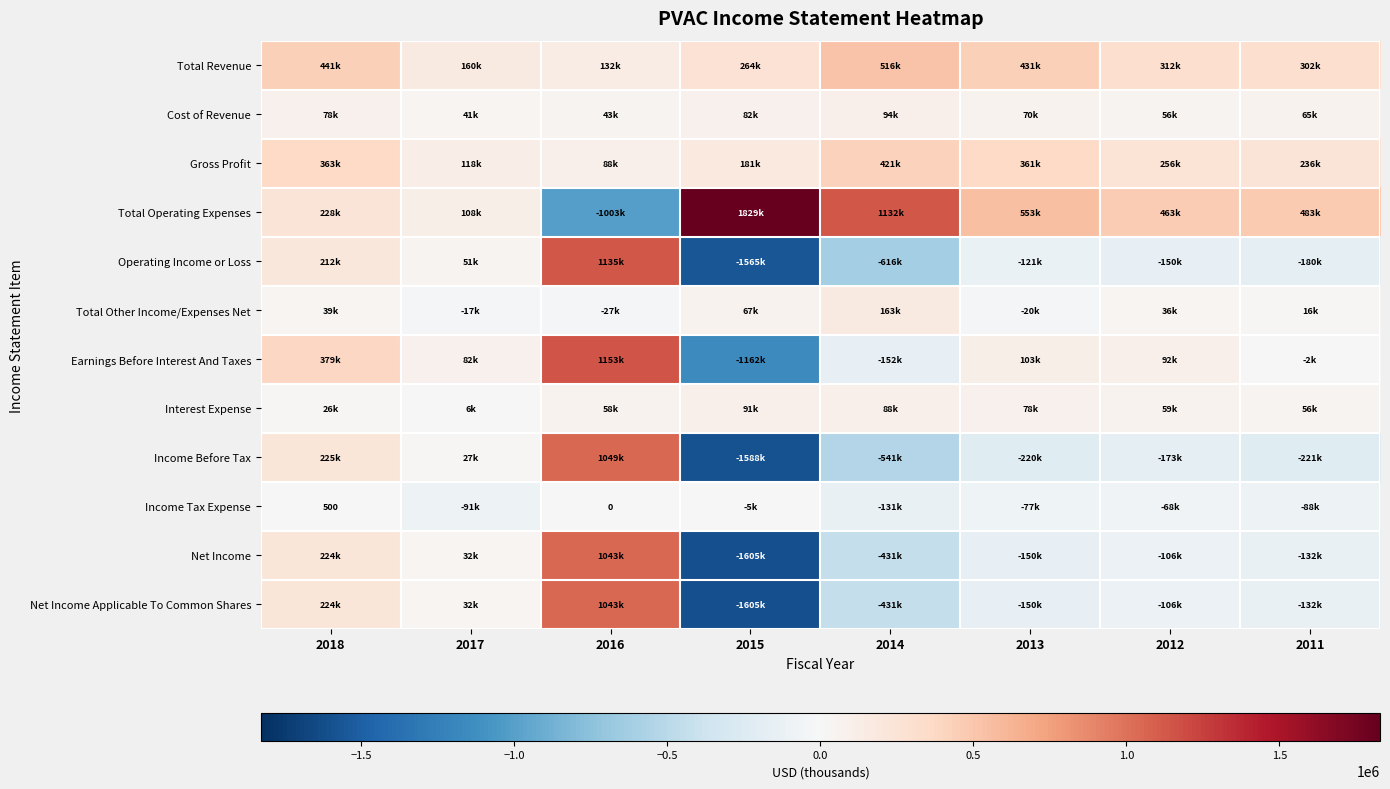

What is the difference between the maximum and minimum values in the Total Operating Expenses series?

2832400